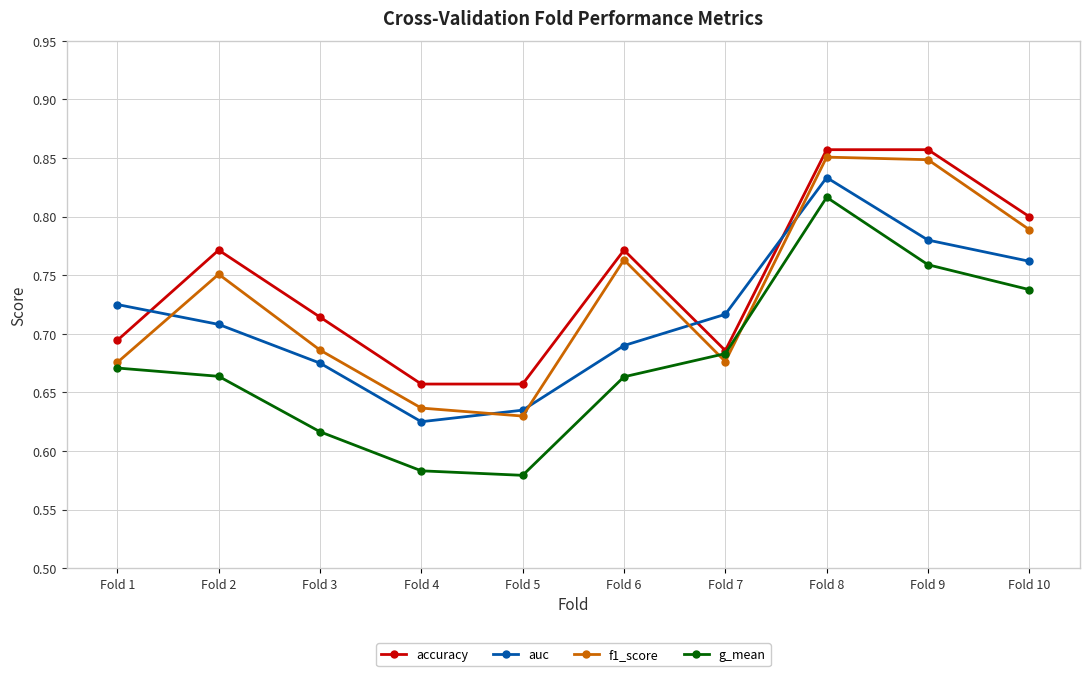

Which series has the widest spread of values?

g_mean